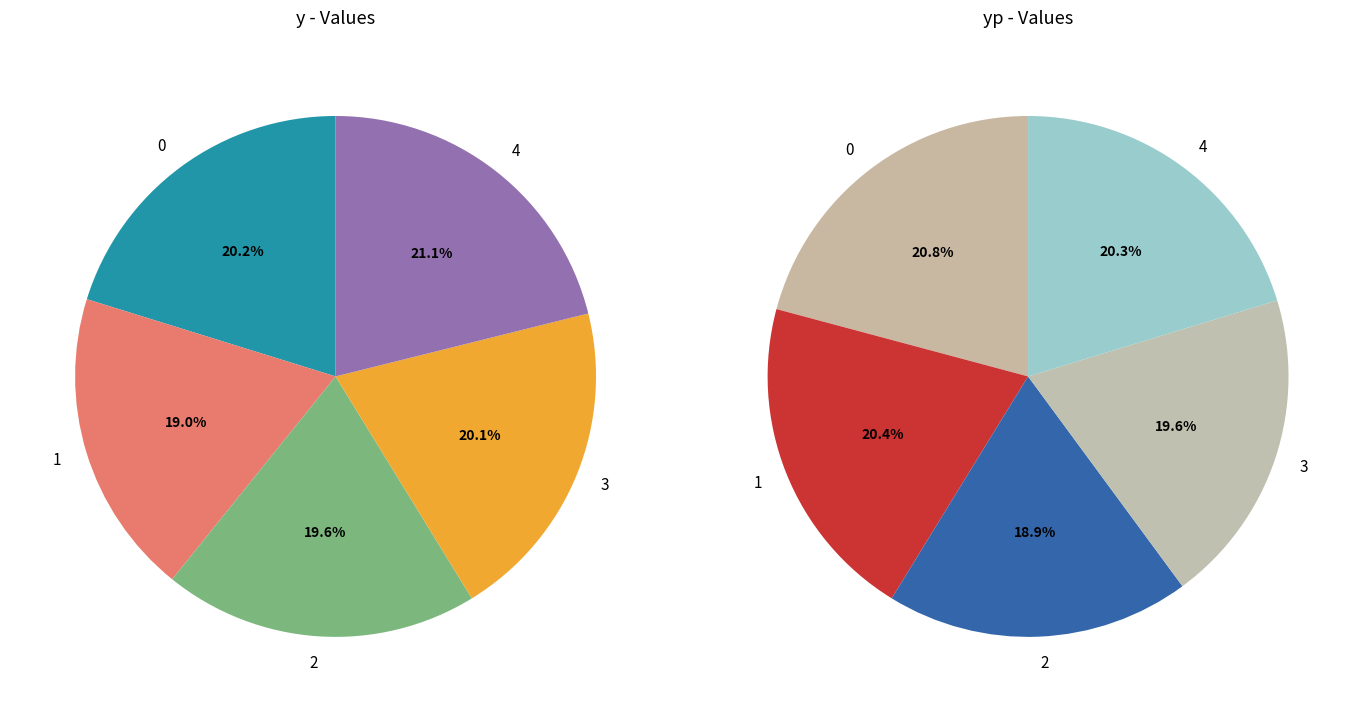

Combined, what portion of the pie is 4 and 3?

41.2%